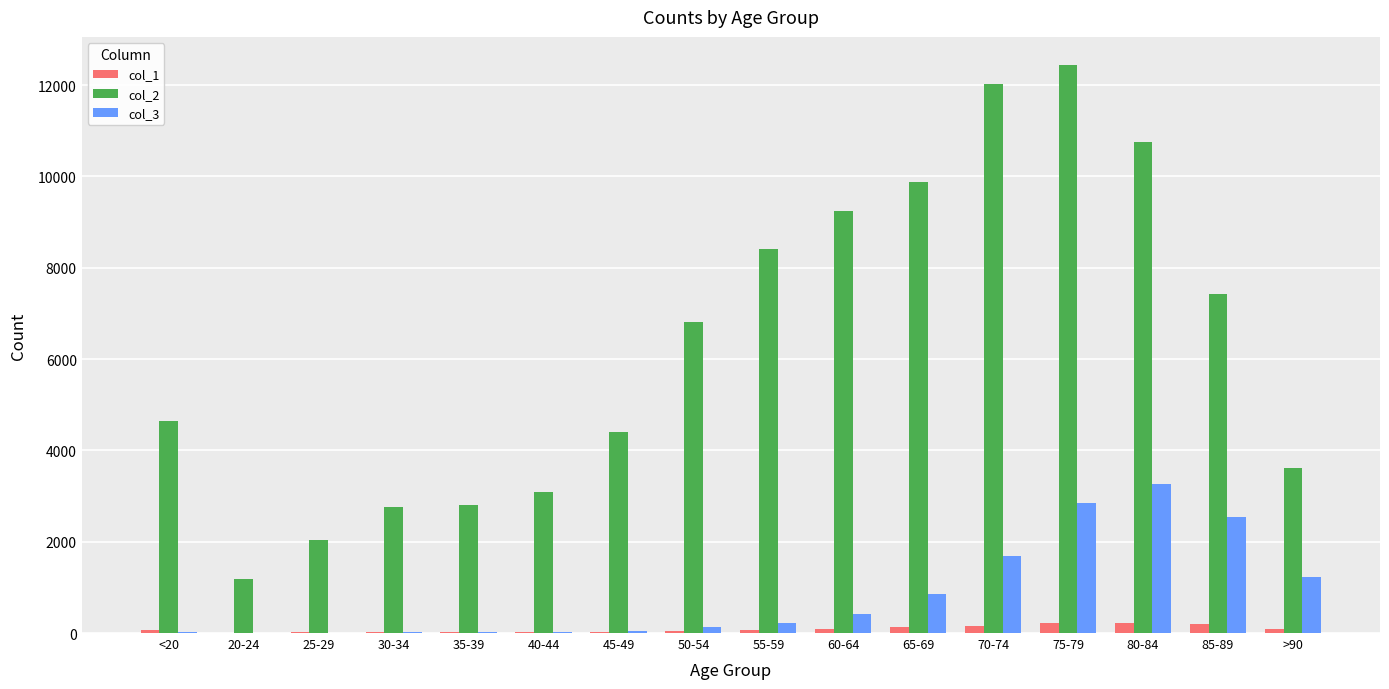

Is the value of col_2 at >90 greater than the value of col_1 at 40-44?

Yes